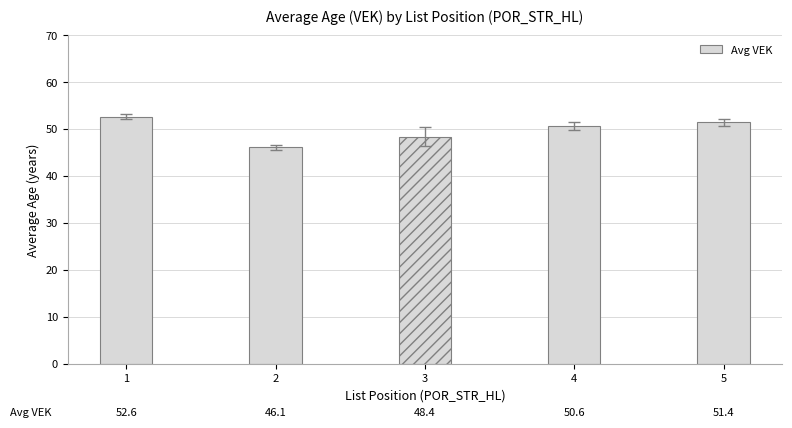

At which category does the chart reach its peak across all series?

1